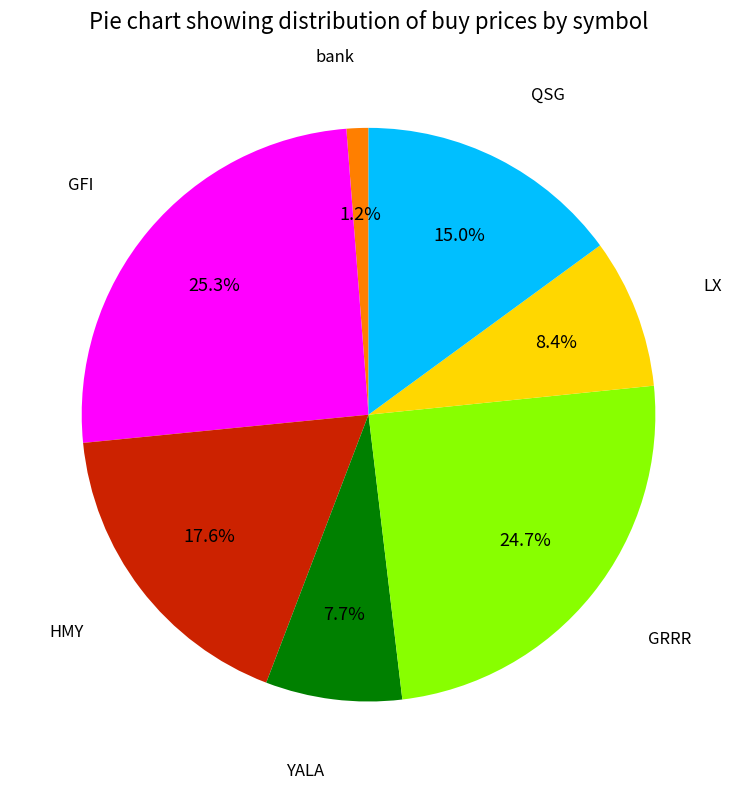

Does any single category account for the majority?

No